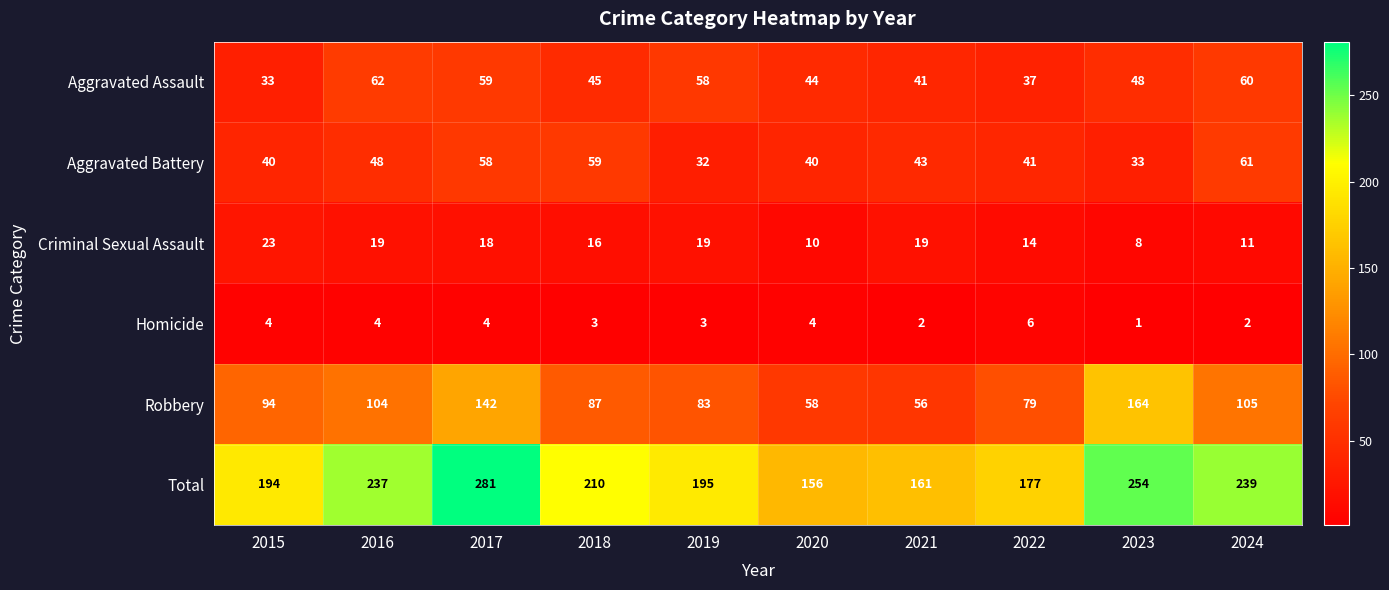

The value of Homicide at 2023 is 1. True or false?

True